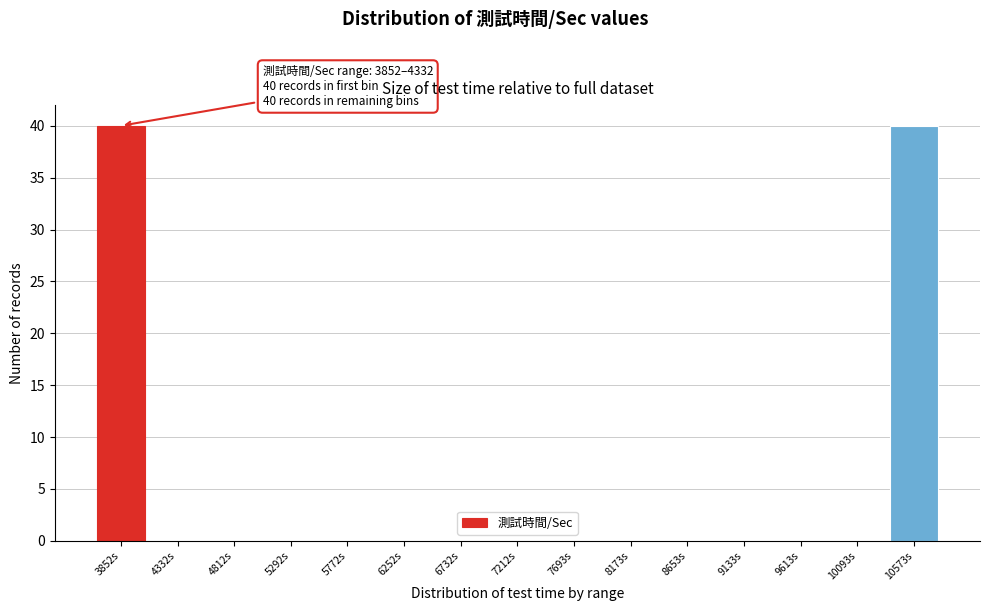

Reading right to left, list all the values displayed in this chart.

10573s=40	10093s=0	9613s=0	9133s=0	8653s=0	8173s=0	7693s=0	7212s=0	6732s=0	6252s=0	5772s=0	5292s=0	4812s=0	4332s=0	3852s=40